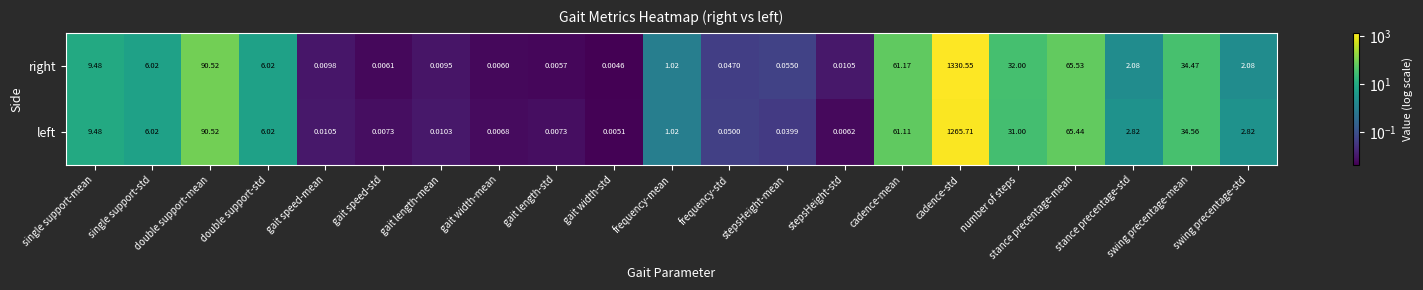

Is the value of right at gait width-std greater than the value of left at number of steps?

No